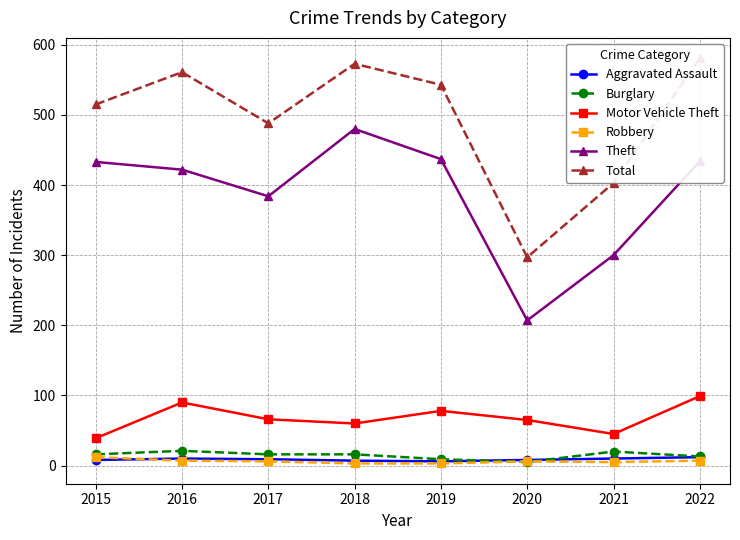

Reading left to right, what are all the values shown in this chart?

Aggravated Assault: 2015=8	2016=10	2017=9	2018=7	2019=6	2020=8	2021=10	2022=12
Burglary: 2015=16	2016=21	2017=16	2018=16	2019=9	2020=5	2021=20	2022=13
Motor Vehicle Theft: 2015=39	2016=90	2017=66	2018=60	2019=78	2020=65	2021=45	2022=99
Robbery: 2015=12	2016=7	2017=6	2018=3	2019=3	2020=6	2021=5	2022=7
Theft: 2015=433	2016=422	2017=384	2018=480	2019=437	2020=207	2021=300	2022=434
Total: 2015=515	2016=561	2017=488	2018=573	2019=543	2020=297	2021=403	2022=581